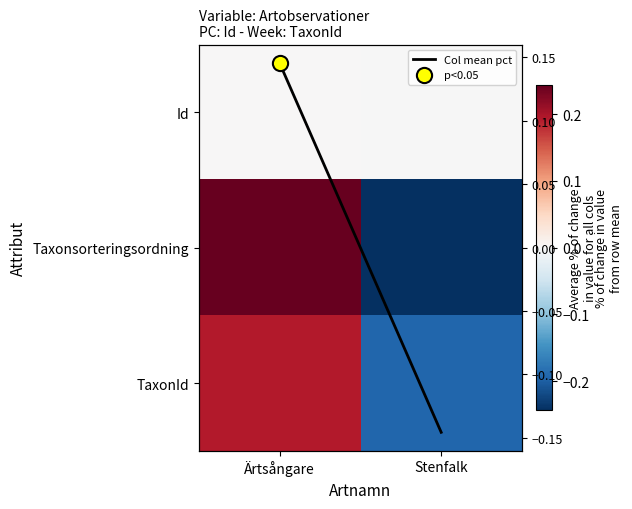

Rank the series by their maximum value, from highest to lowest.

Taxonsorteringsordning, TaxonId, Col mean pct, Id